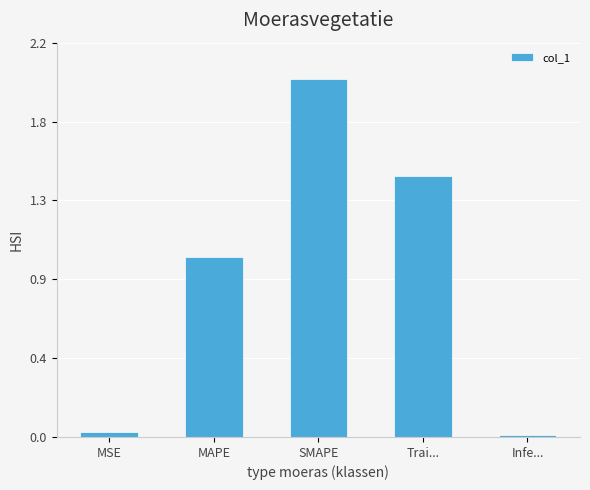

Reading left to right, extract all data points from this chart.

MSE=0.0	MAPE=1.0	SMAPE=2.0	Trai...=1.5	Infe...=0.0